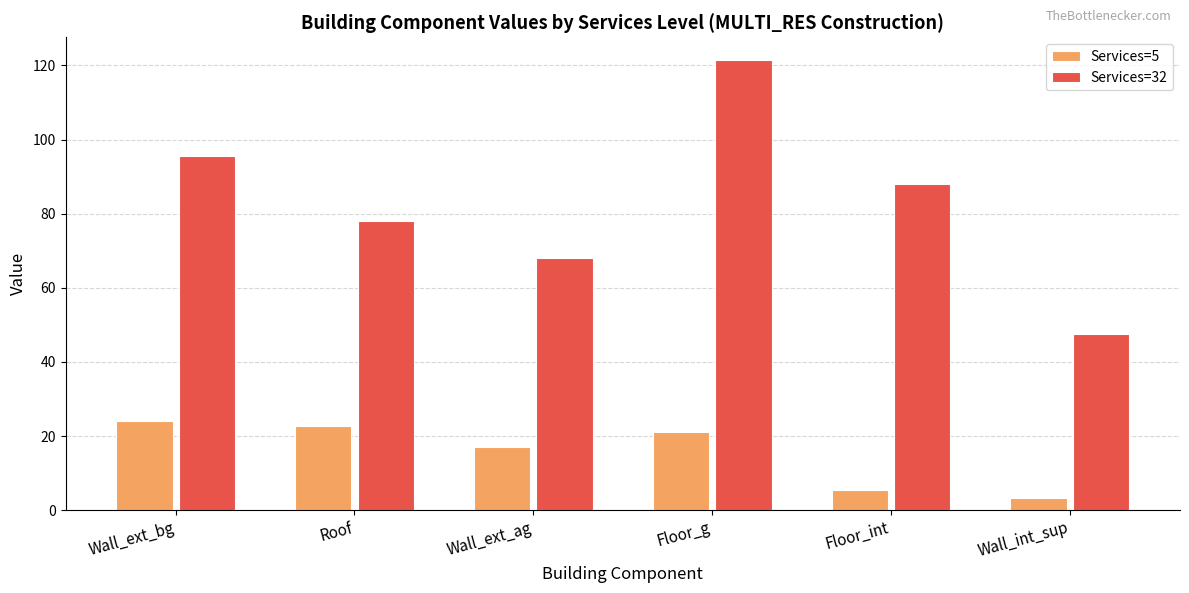

Is it true that Services=5 equals 24.0 at Wall_ext_bg?

True